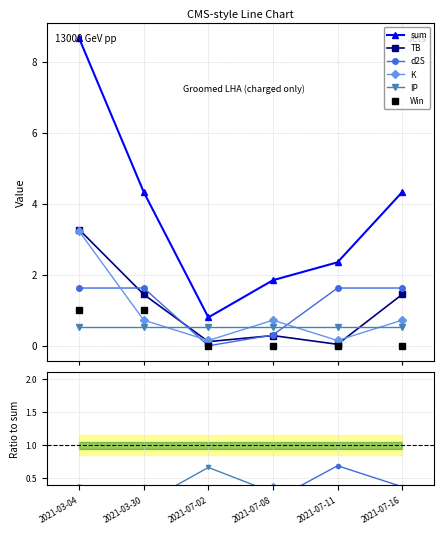

Where is d2S nearest to the value 0?

2021-07-02